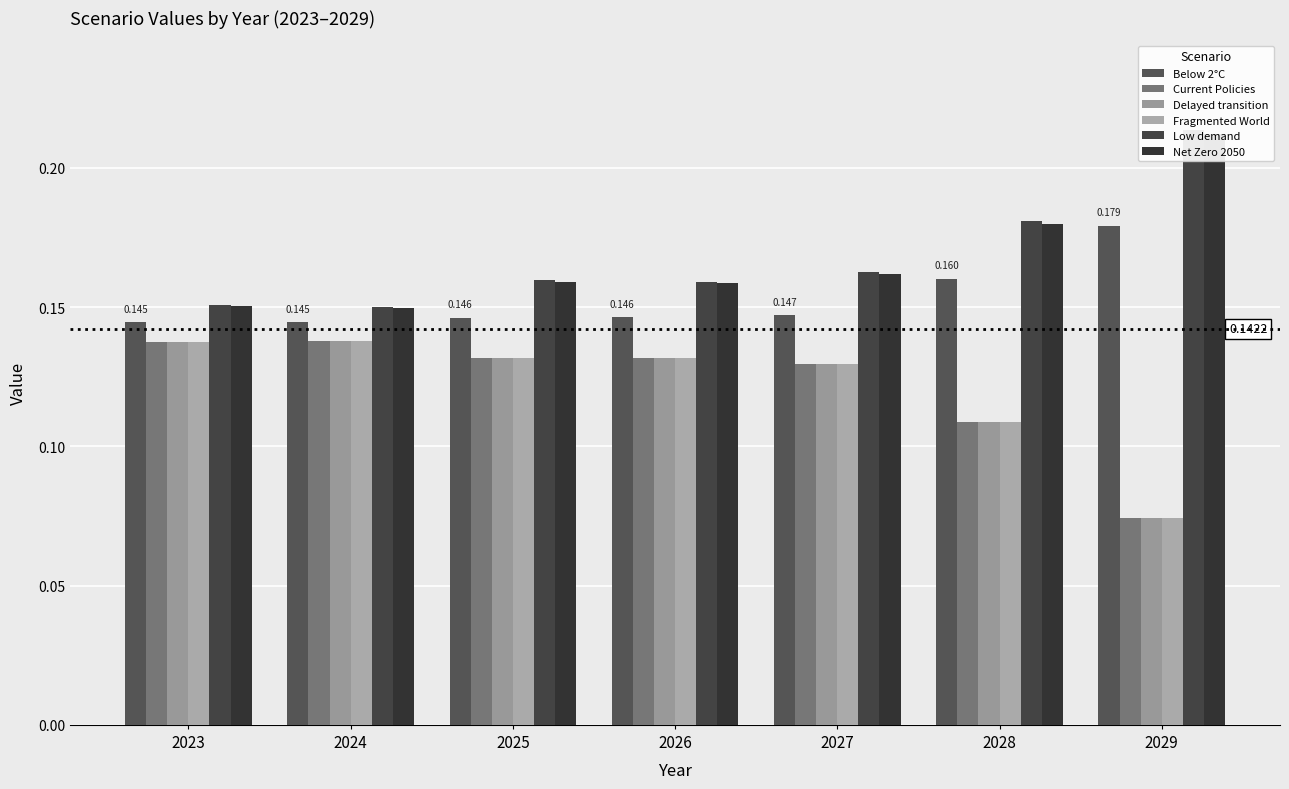

Read the Delayed transition value at 2027.

0.1